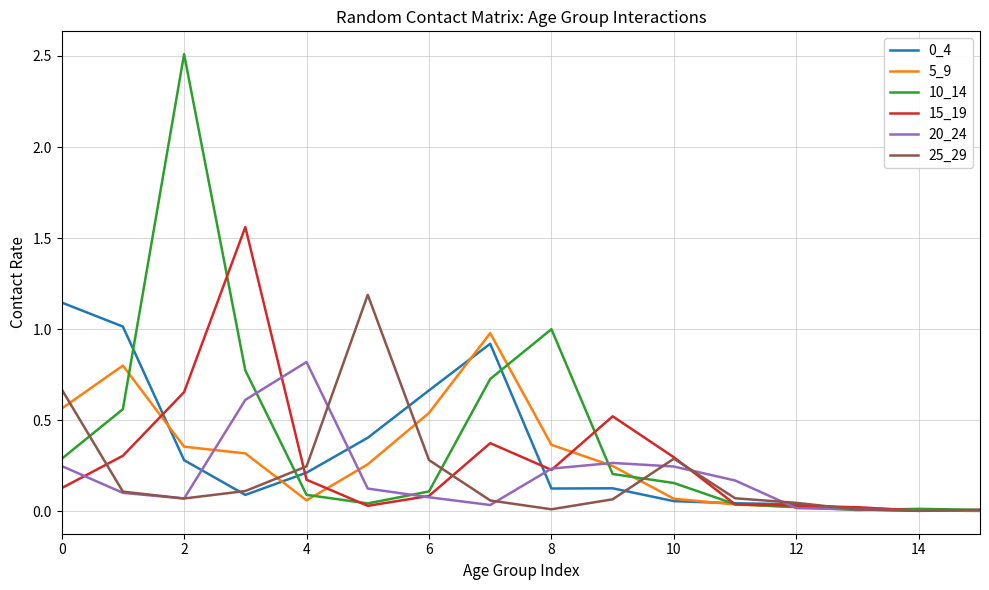

True or false: 10_14 and 5_9 intersect in this chart.

True